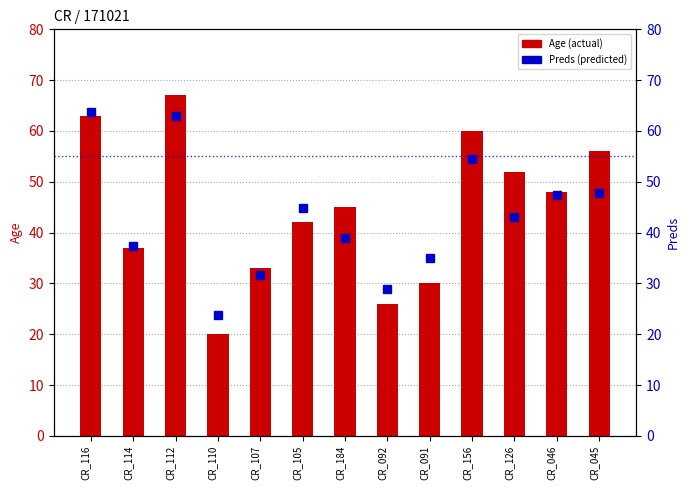

The Age (actual) series shows 20.0 at CR_091. True or false?

False